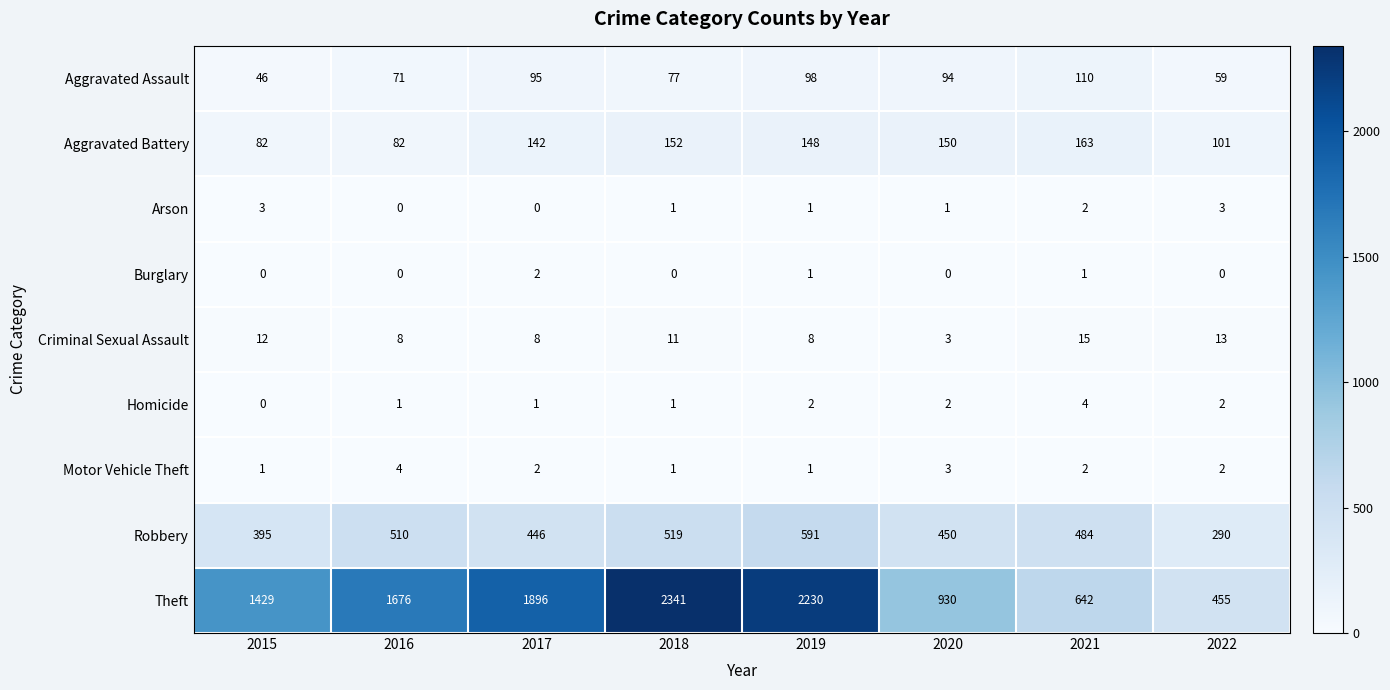

Is it true that Arson equals 1 at 2018?

True